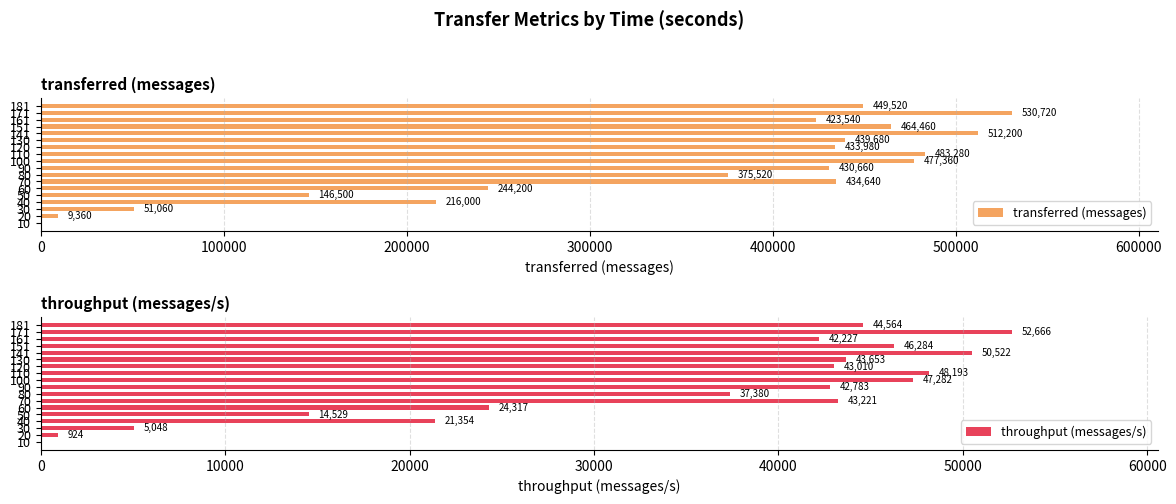

How many values in transferred (messages) are above zero?

17